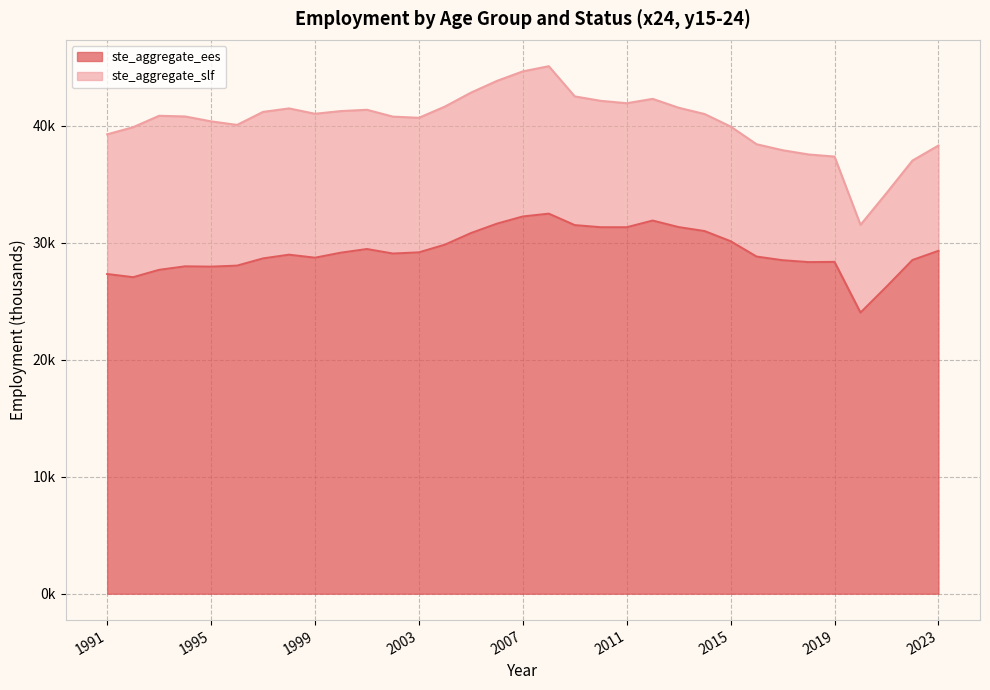

What is the difference between the maximum and second lowest values?

6243.2